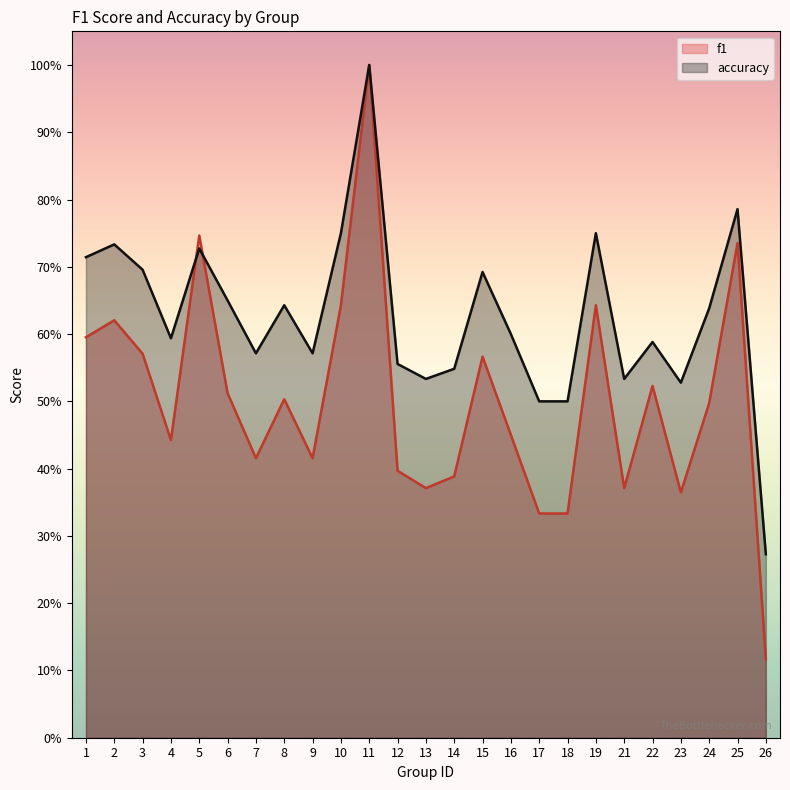

Does the chart have visible grid lines?

No